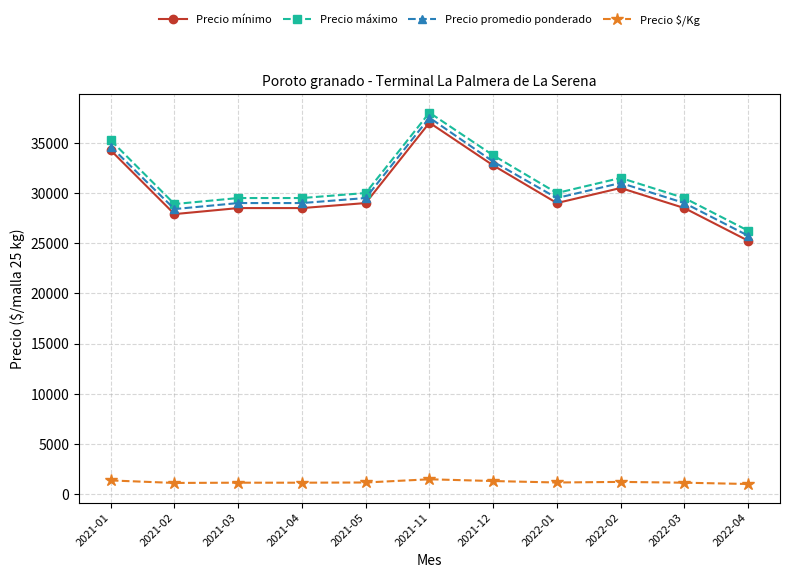

What is the value of the Precio mínimo point at the 3rd from the left?

28500